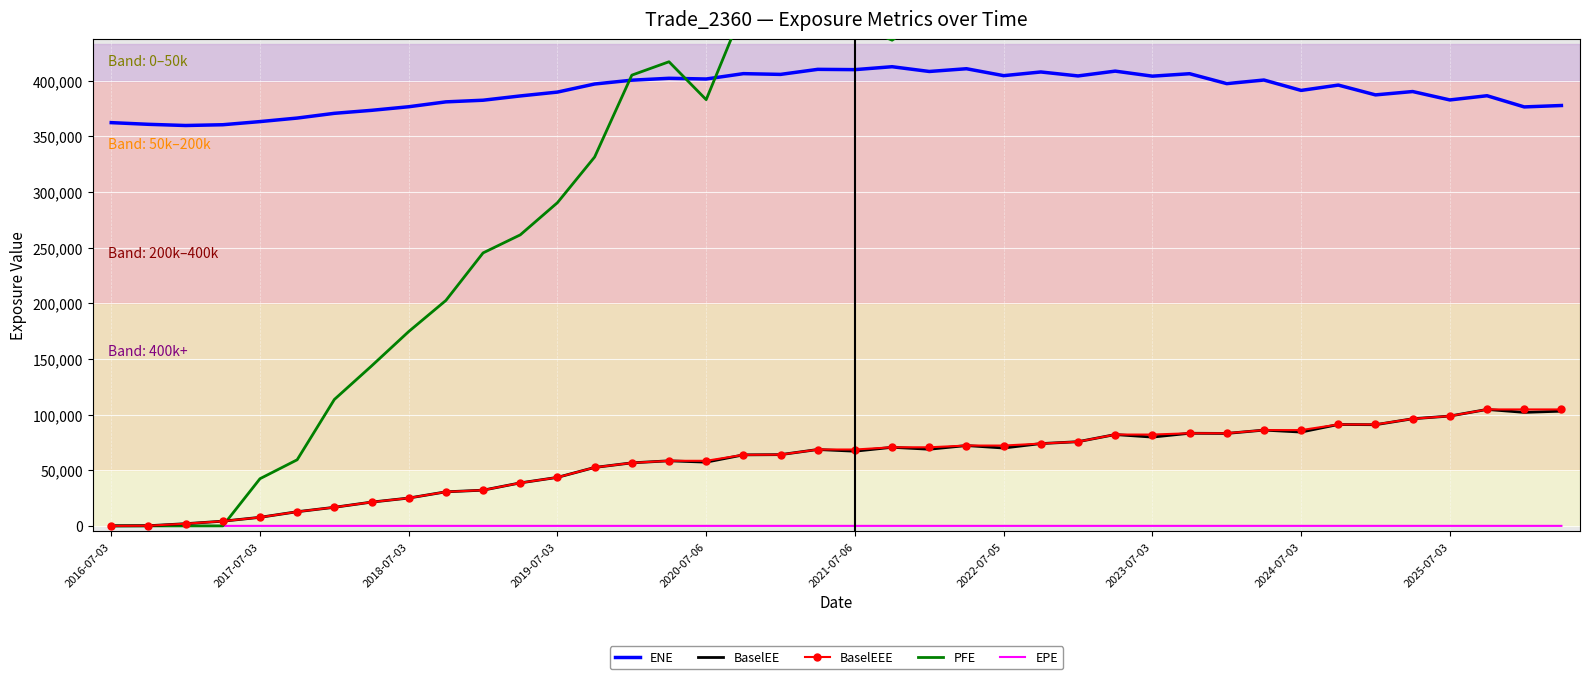

How many lines are shown in the chart?

5